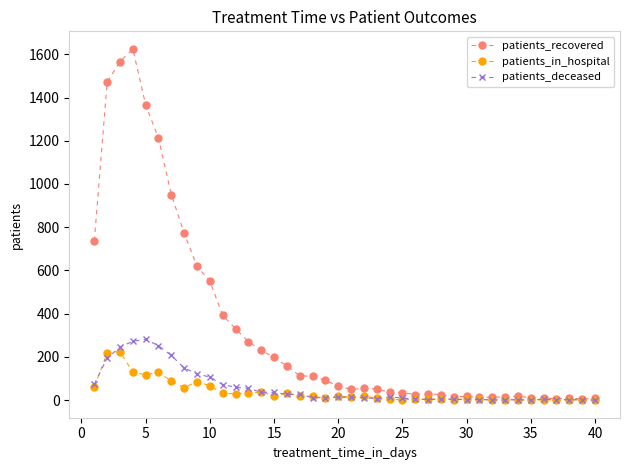

At how many categories does at least one series exceed 653?

8